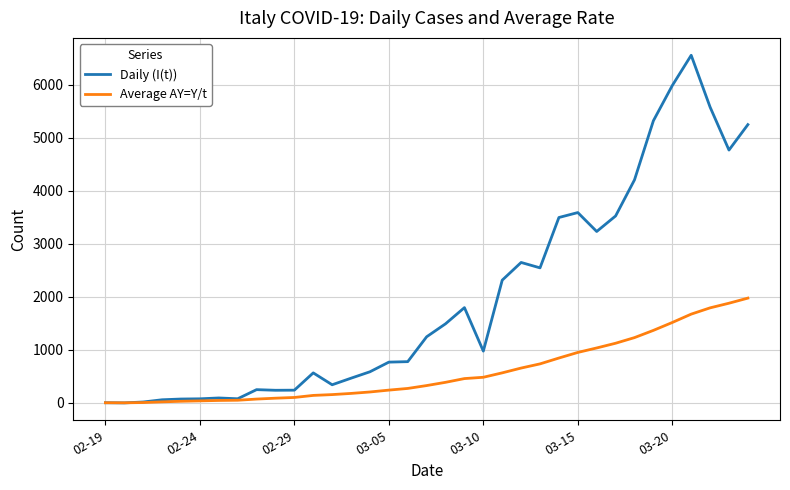

What is the maximum value for Average AY=Y/t?

1976.5